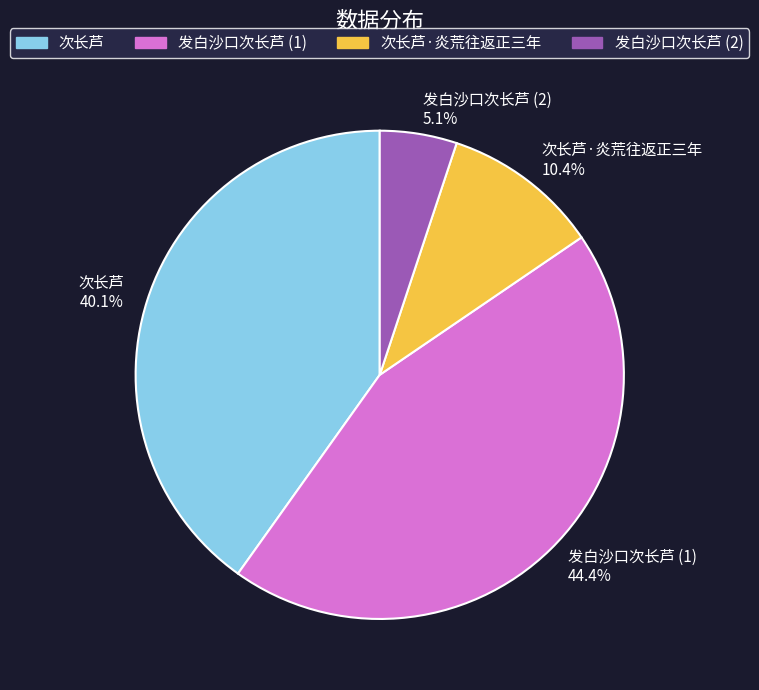

What is the ratio of the value at 次长芦·炎荒往返正三年 to the value at 次长芦?

0.3